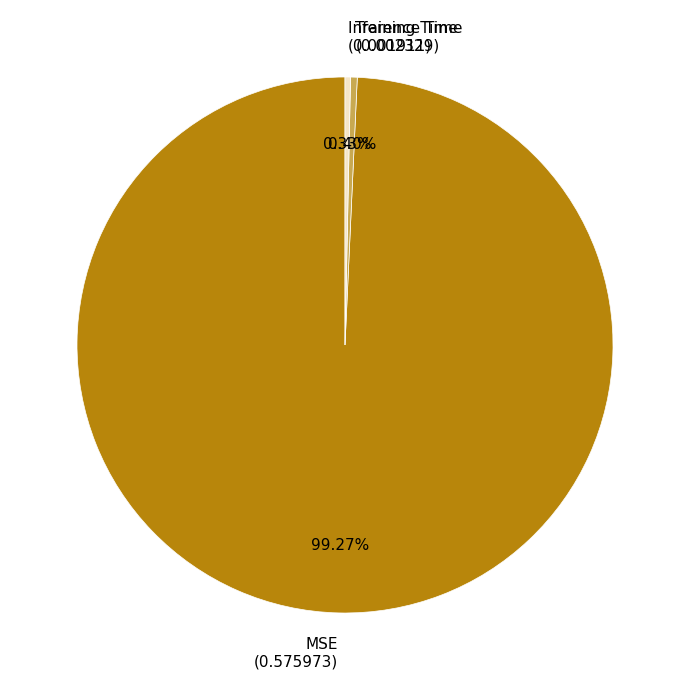

Which category has the biggest portion of the pie?

MSE